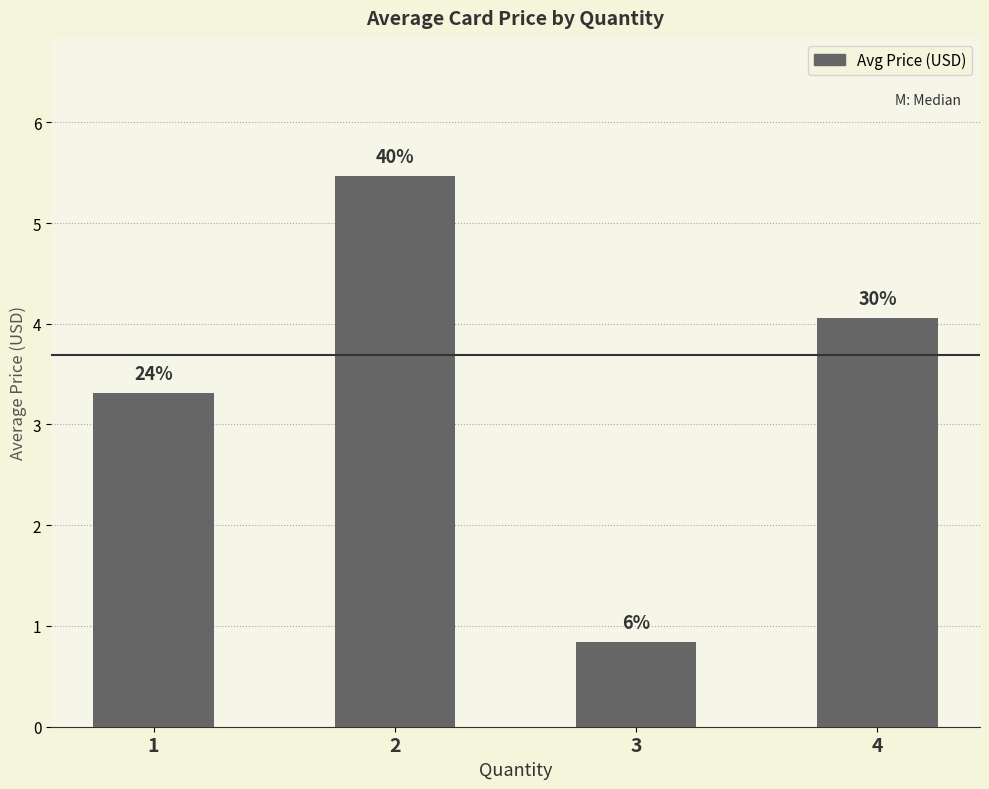

How many bars are there in total?

4